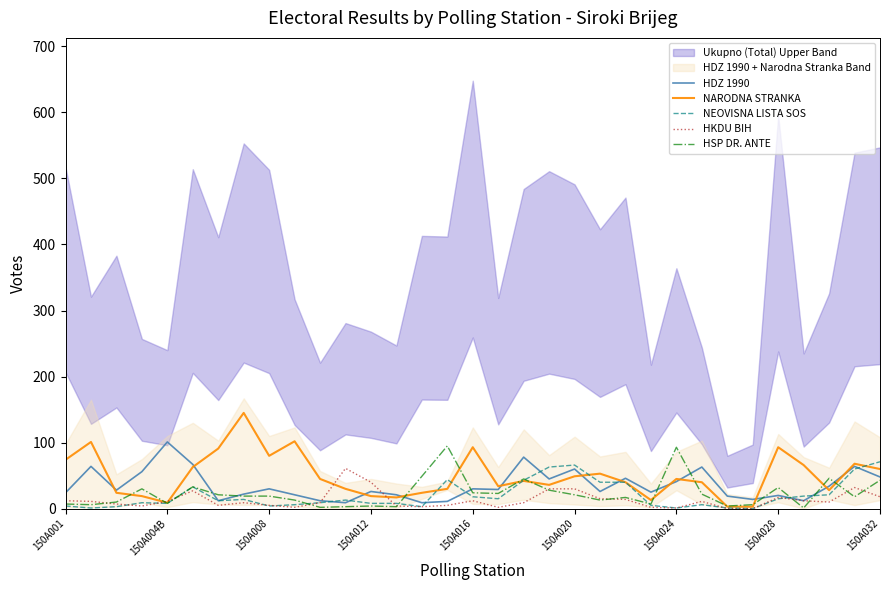

Count the number of categories in the chart.

33